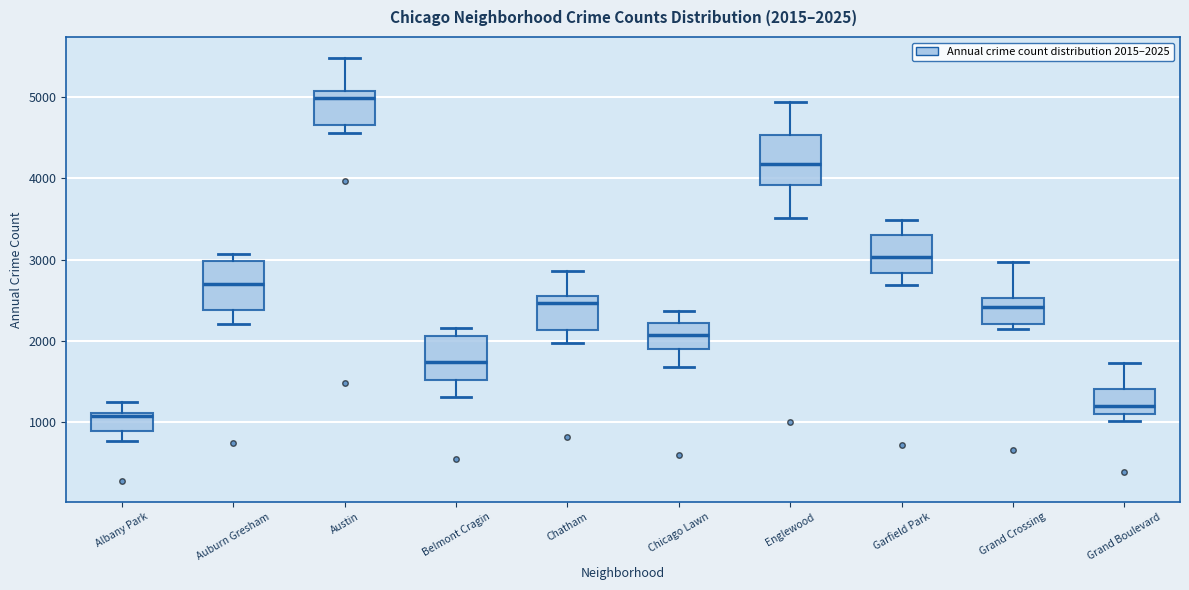

Which box has the highest median line?

Austin